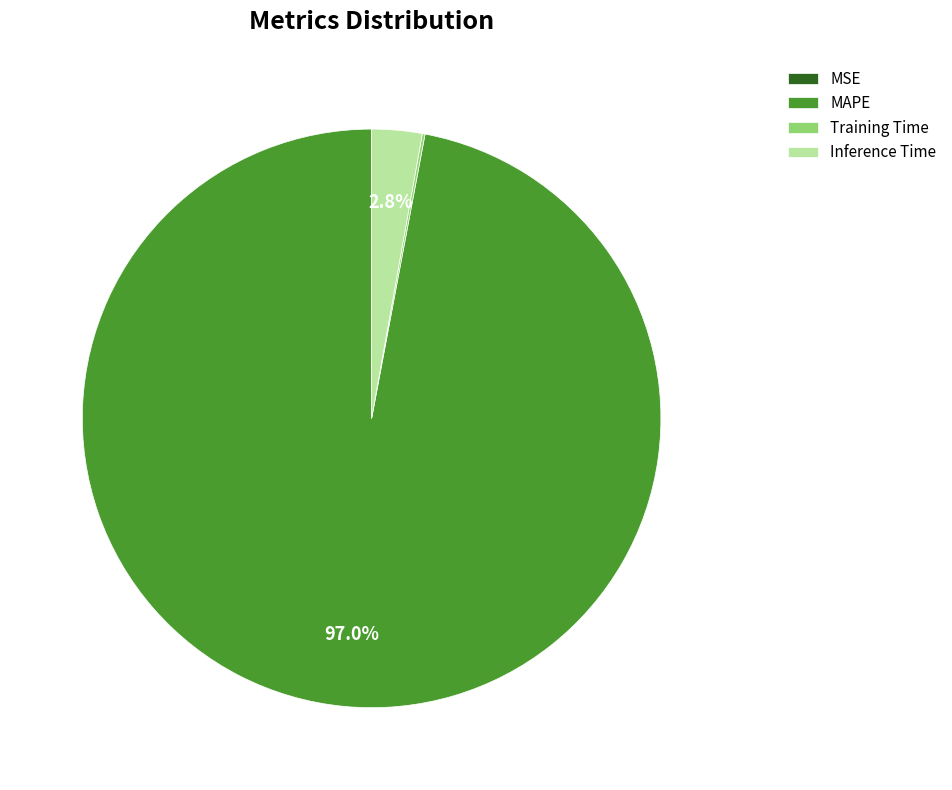

Approximately how many times larger is the value at MAPE compared to Inference Time?

34.6